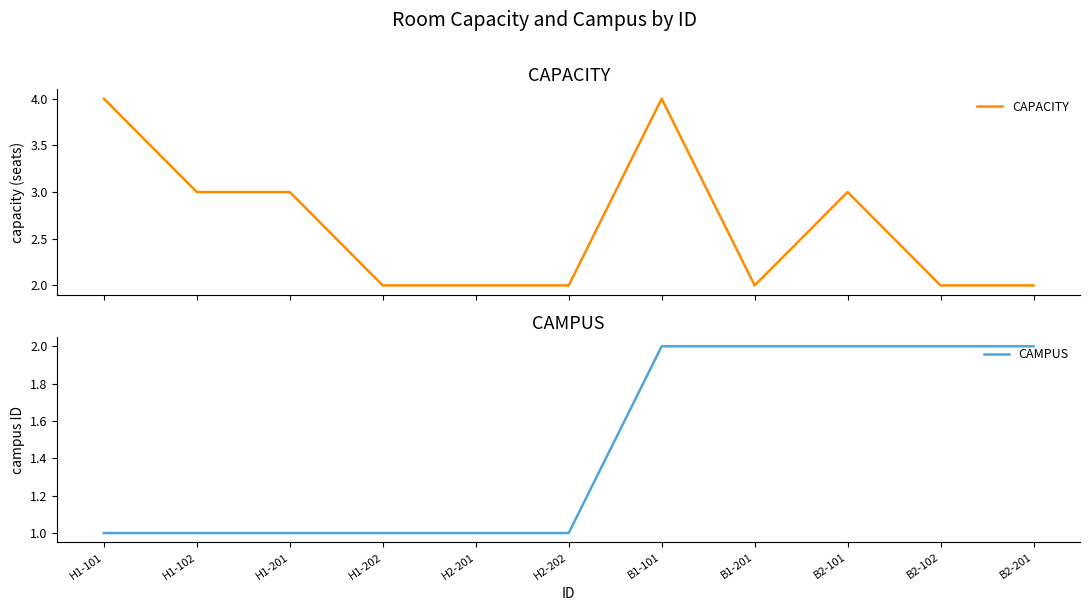

Rank the series at H1-101 from lowest to highest value.

CAMPUS, CAPACITY